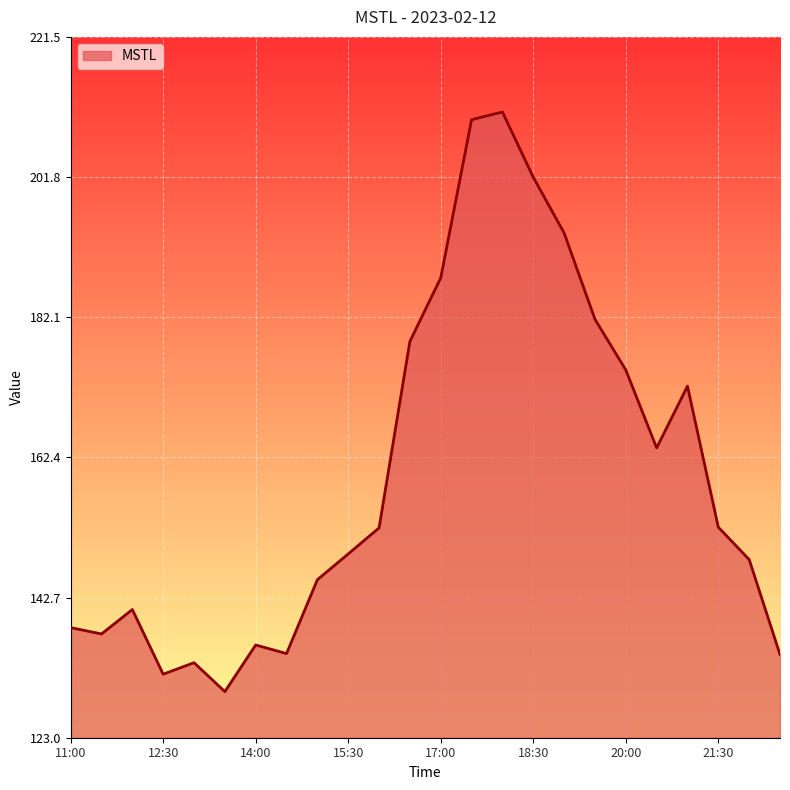

What is the difference between the maximum and minimum values?

81.4